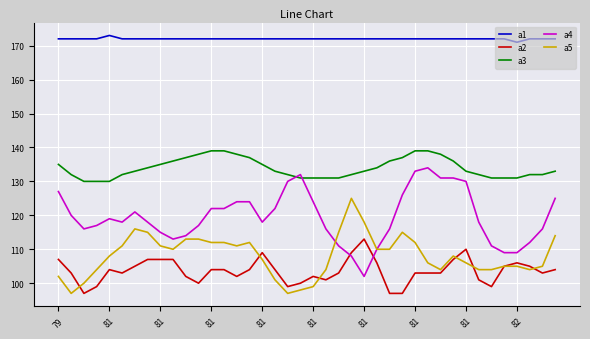

After their last crossing, which series has the higher values: a2 or a4?

a4